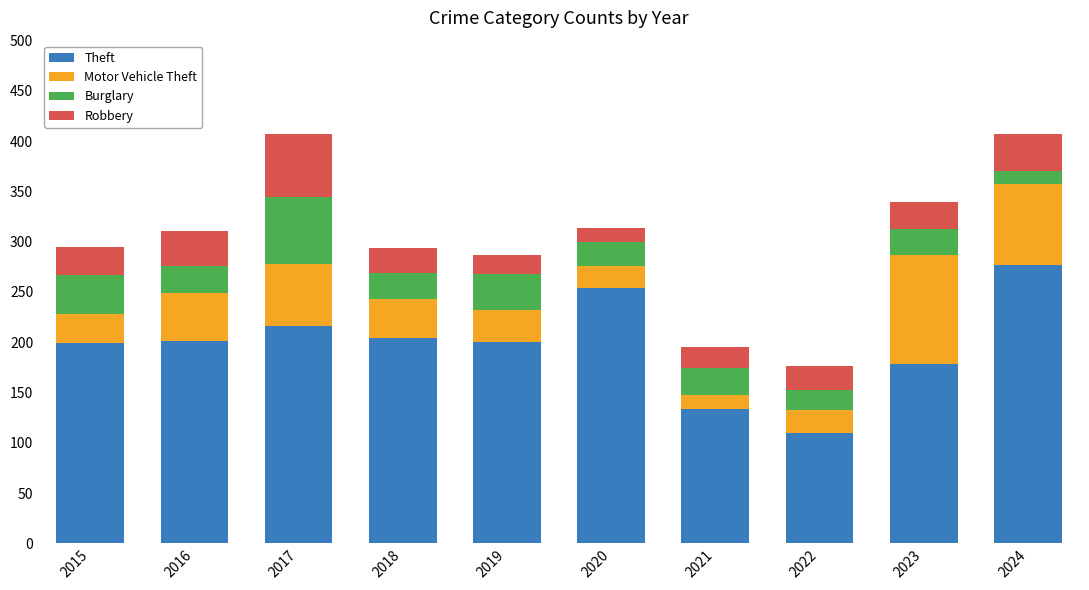

The value of Theft at 2024 is 475. True or false?

False